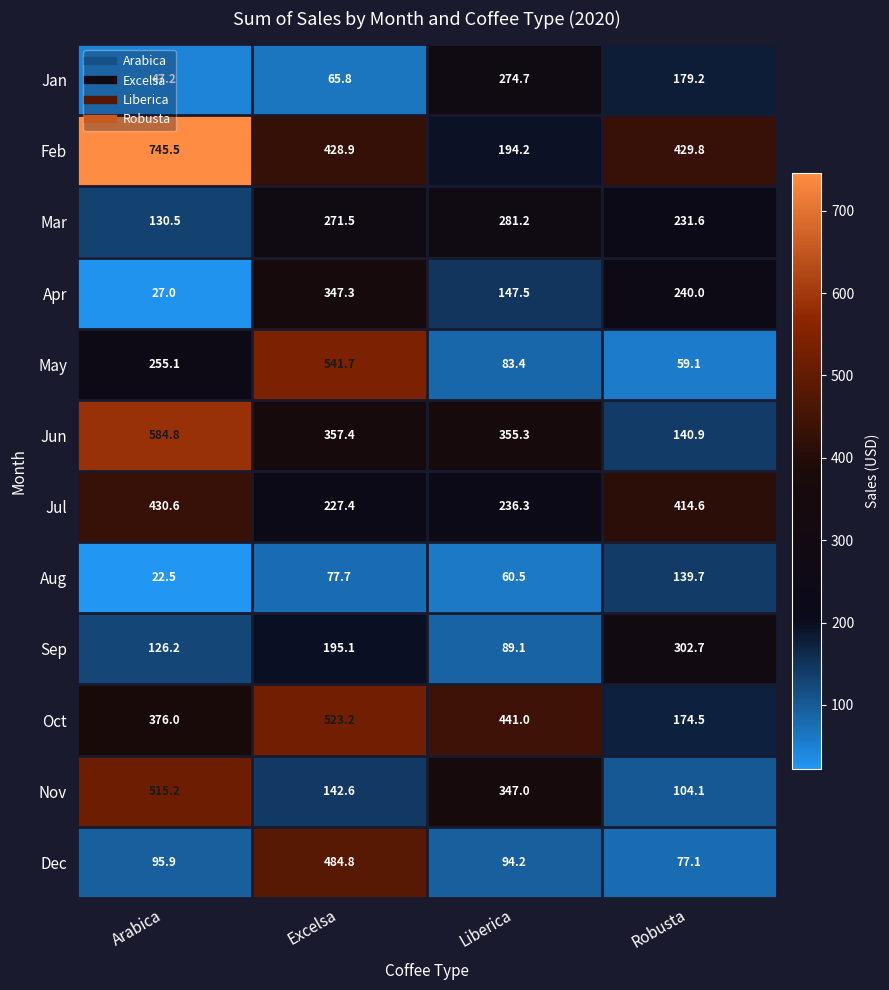

What is the difference between the maximum and minimum values in the Nov series?

411.1